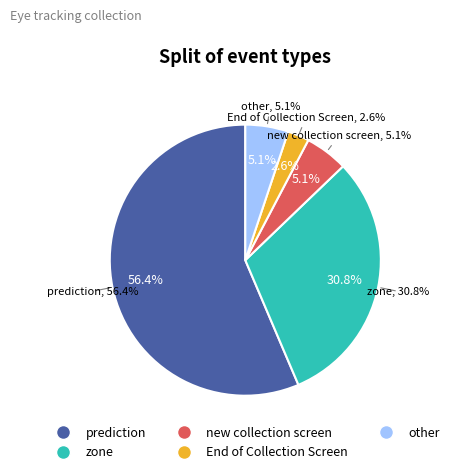

To the nearest percent, what is the difference between the prediction and zone slice percentages?

26%